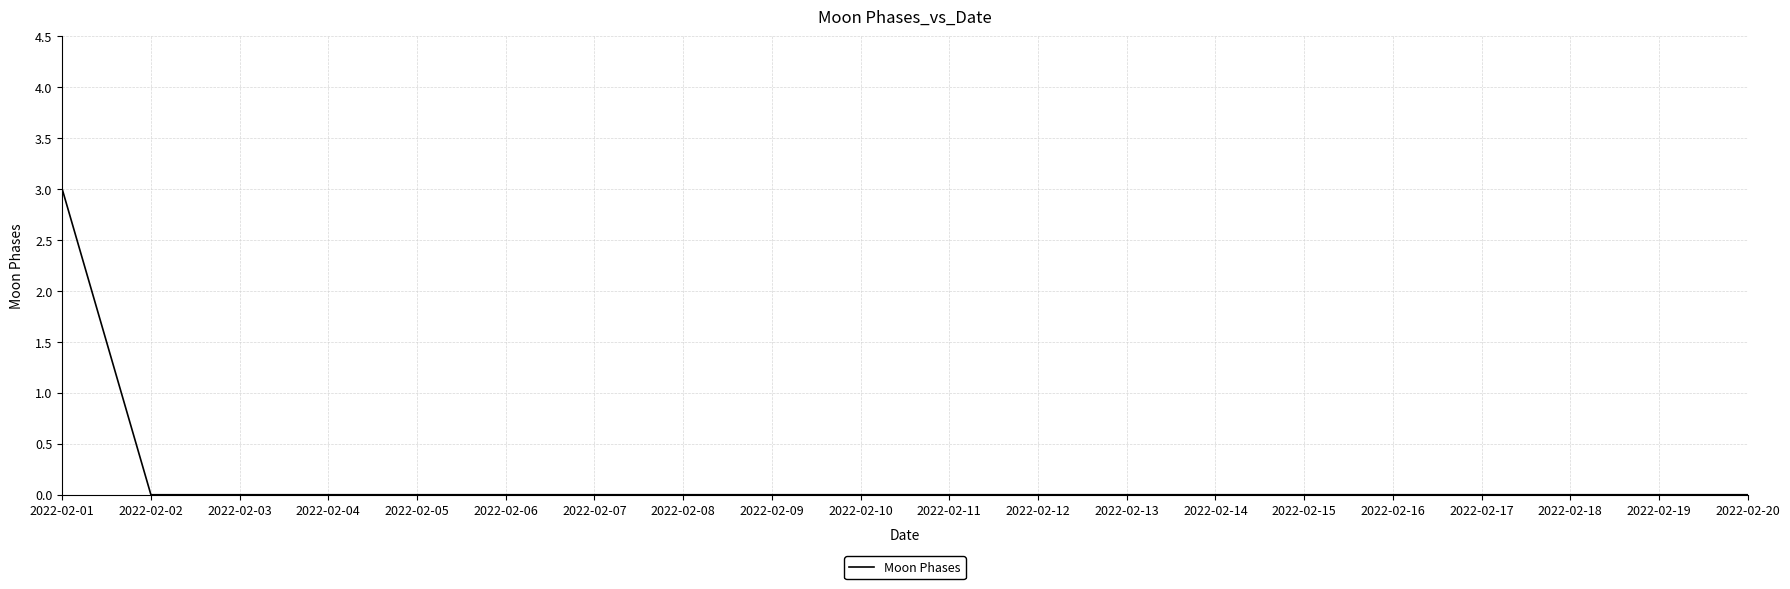

Is it true that the value at 2022-02-08 is 0?

True